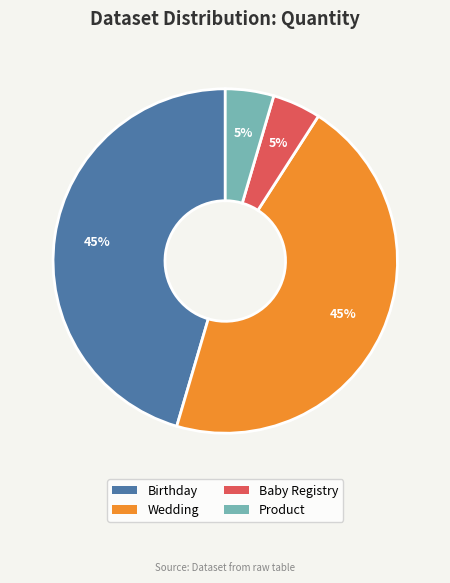

Do Birthday and Wedding together represent more than half of the pie?

Yes